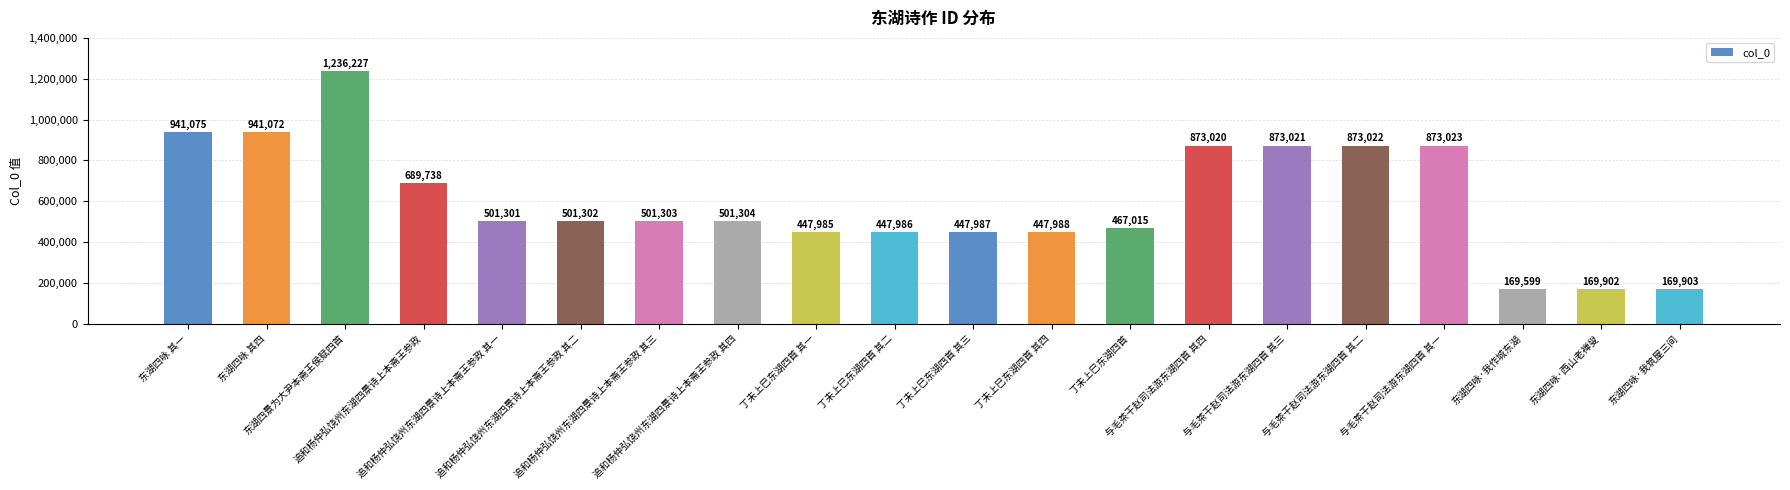

What is the label of the 20th bar from the right?

东湖四咏 其一